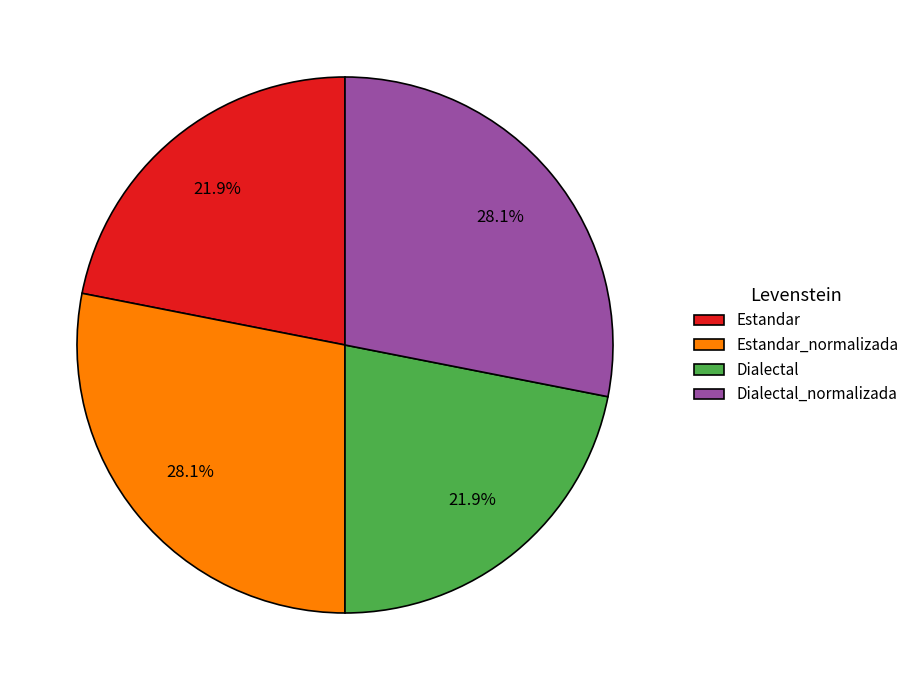

Count the number of slices in the pie.

4